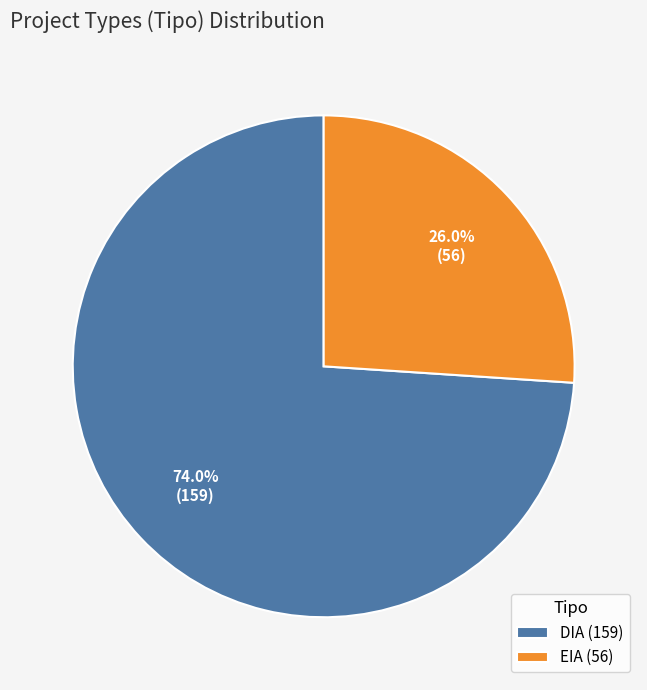

Is there a majority slice in this chart?

Yes